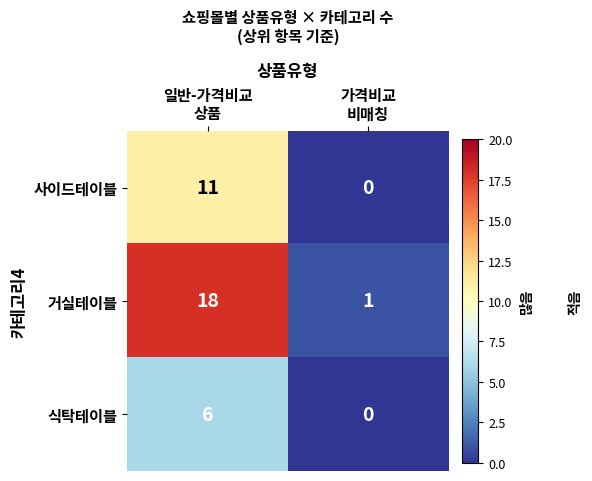

What is the total value across all series at 가격비교
비매칭?

1